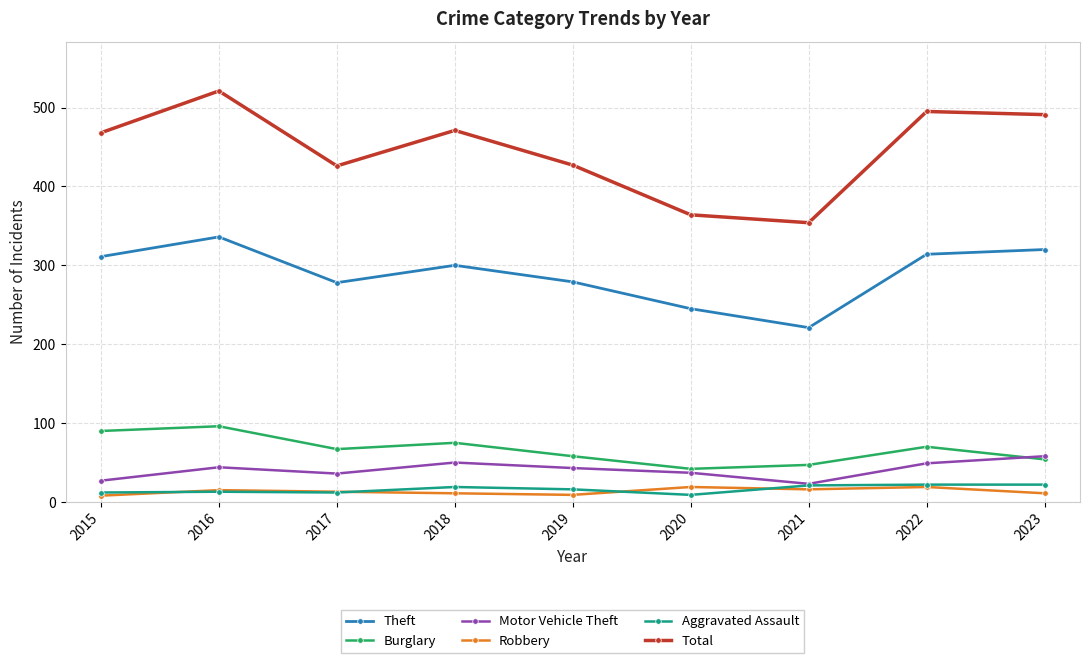

Is it true that Motor Vehicle Theft equals 104 at 2023?

False